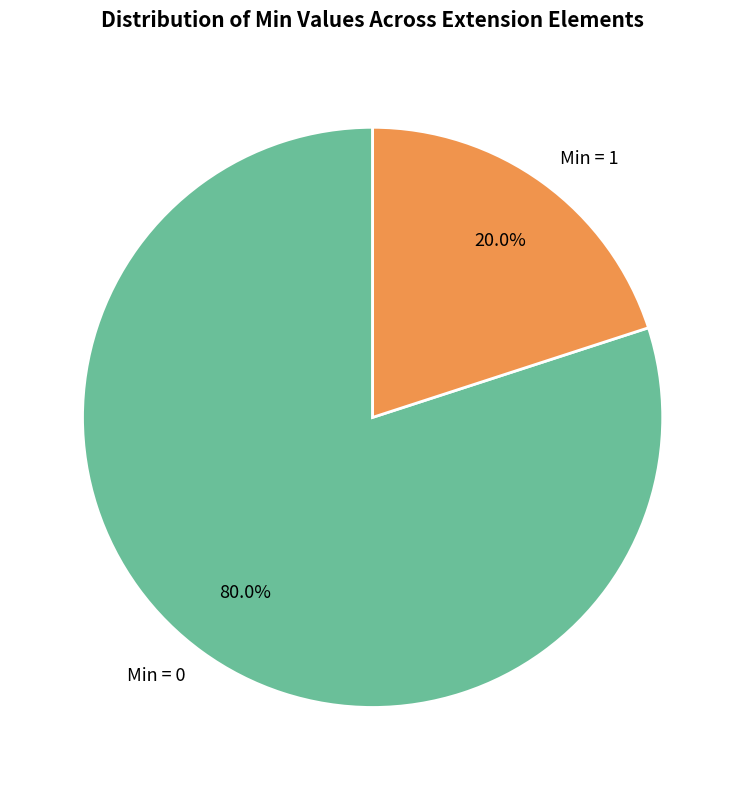

Combined, do Min = 0 and Min = 1 account for over 50%?

Yes